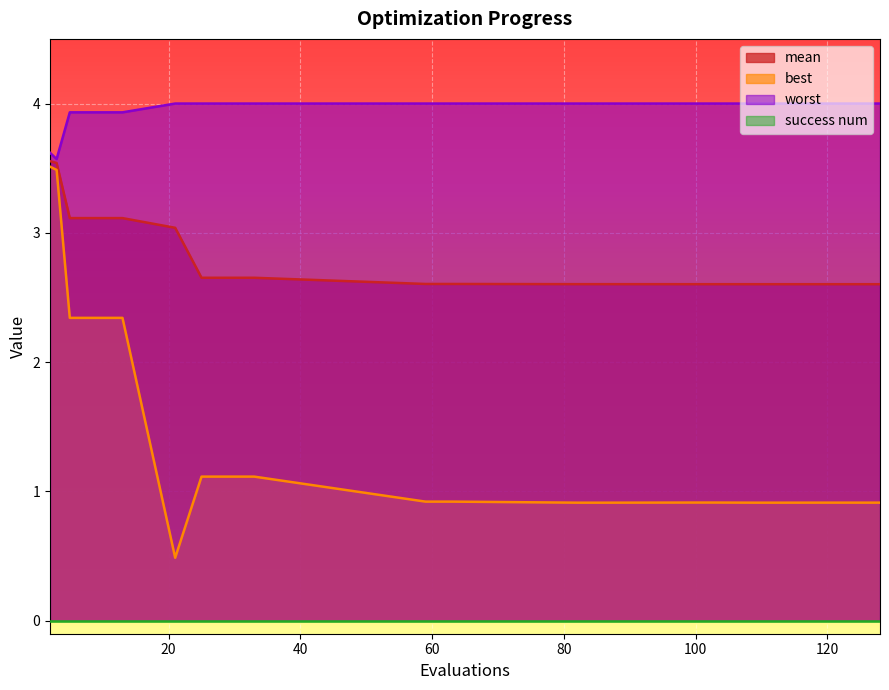

Reading left to right, extract all data points from this chart.

mean: 2=3.6	3=3.5	5=3.1	9=3.1	13=3.1	21=3.0	25=2.7	29=2.7	33=2.7	59=2.6	63=2.6	82=2.6	86=2.6	99=2.6	103=2.6	109=2.6	113=2.6	119=2.6	123=2.6	128=2.6
best: 2=3.5	3=3.5	5=2.3	9=2.3	13=2.3	21=0.5	25=1.1	29=1.1	33=1.1	59=0.9	63=0.9	82=0.9	86=0.9	99=0.9	103=0.9	109=0.9	113=0.9	119=0.9	123=0.9	128=0.9
worst: 2=3.6	3=3.6	5=3.9	9=3.9	13=3.9	21=4.0	25=4.0	29=4.0	33=4.0	59=4.0	63=4.0	82=4.0	86=4.0	99=4.0	103=4.0	109=4.0	113=4.0	119=4.0	123=4.0	128=4.0